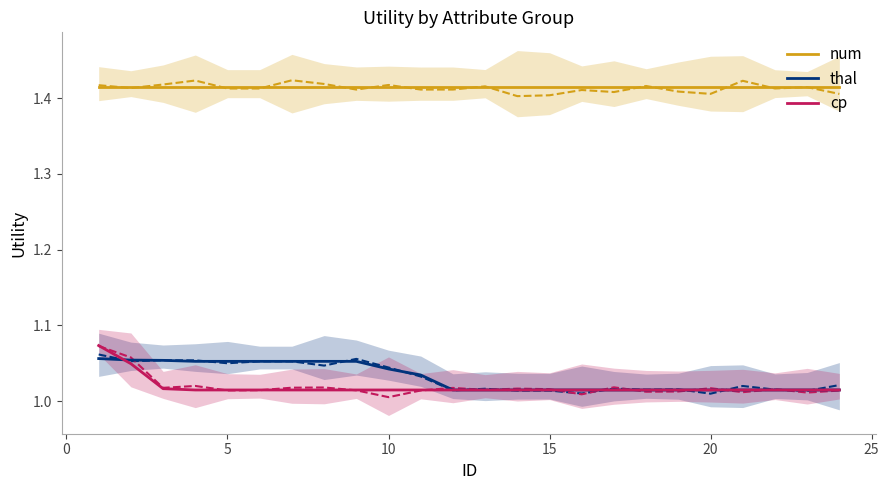

Between 10 and 20, which series saw the biggest shift?

thal